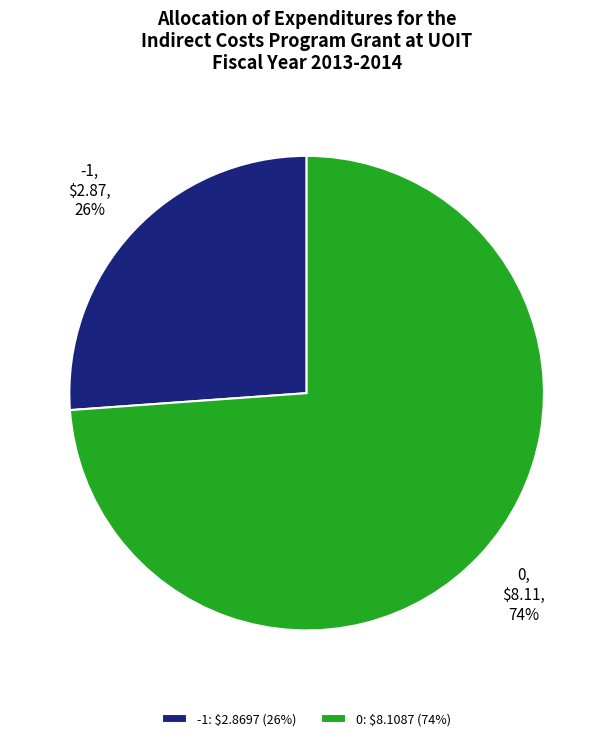

How many slices are in this pie chart?

2